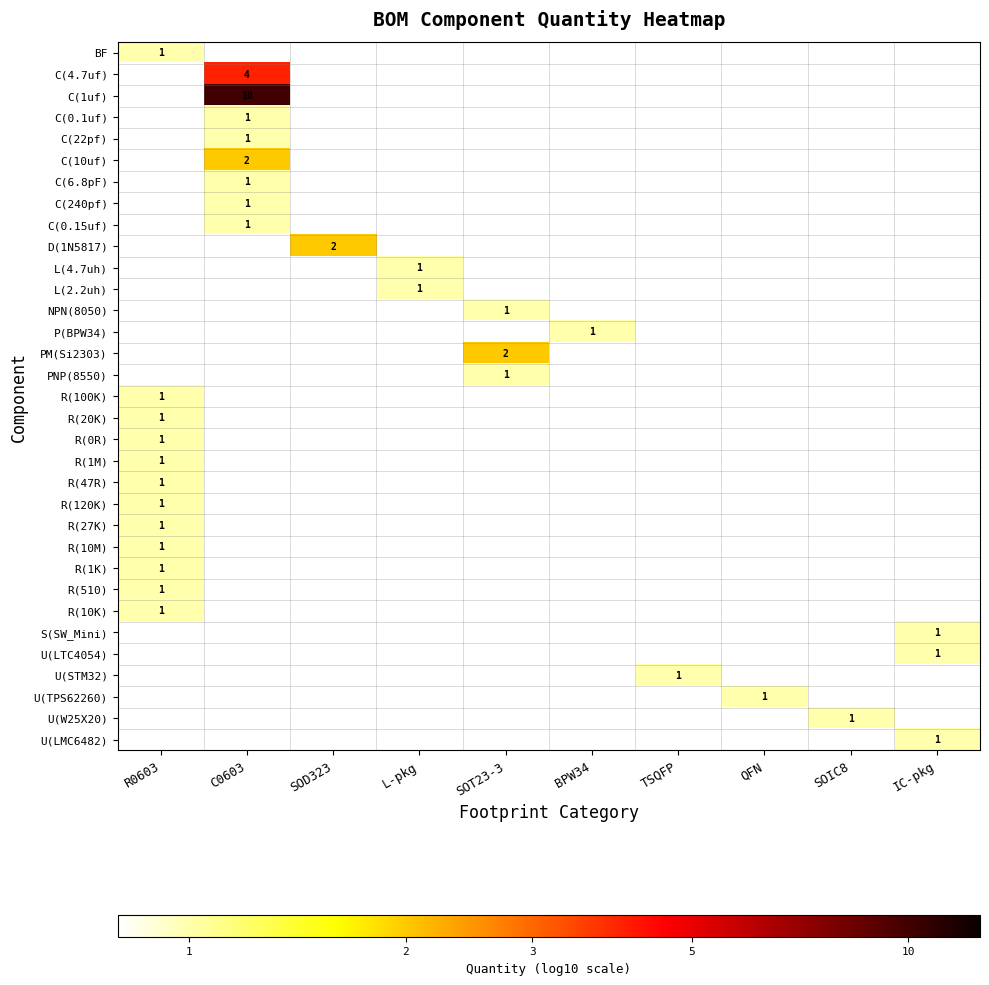

The value of PM(Si2303) at SOT23-3 is 3. True or false?

False